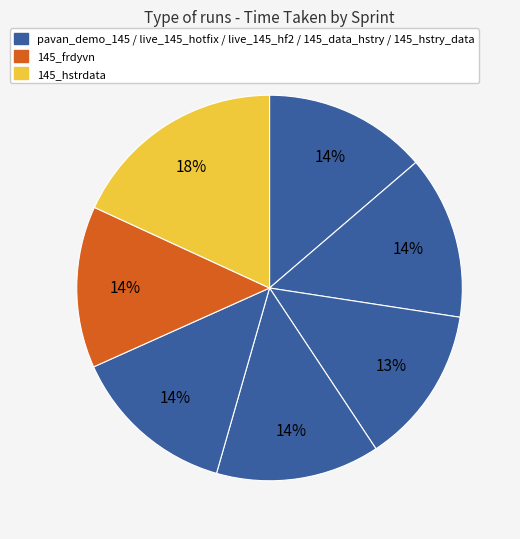

What is the largest slice in the pie chart?

145_hstrdata